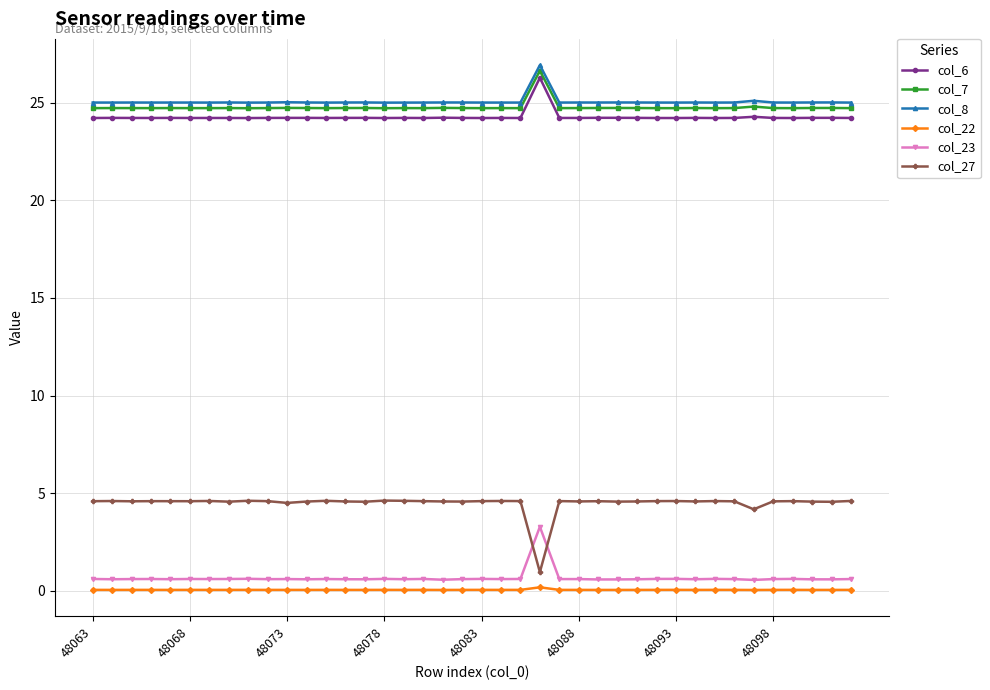

What is the value of the col_8 point at the 37th from the left?

25.0